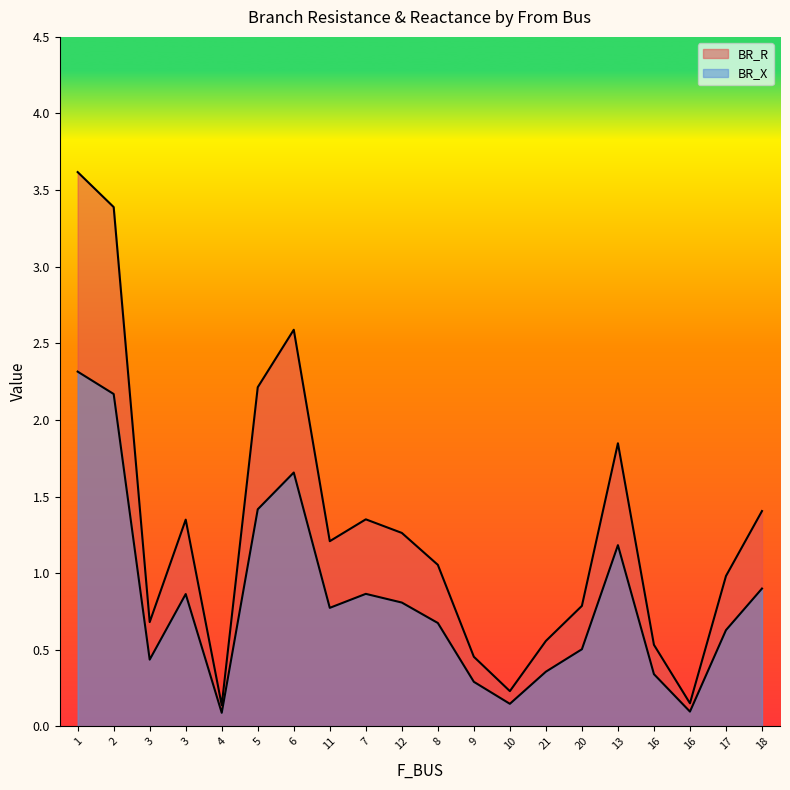

Does the chart have visible grid lines?

No